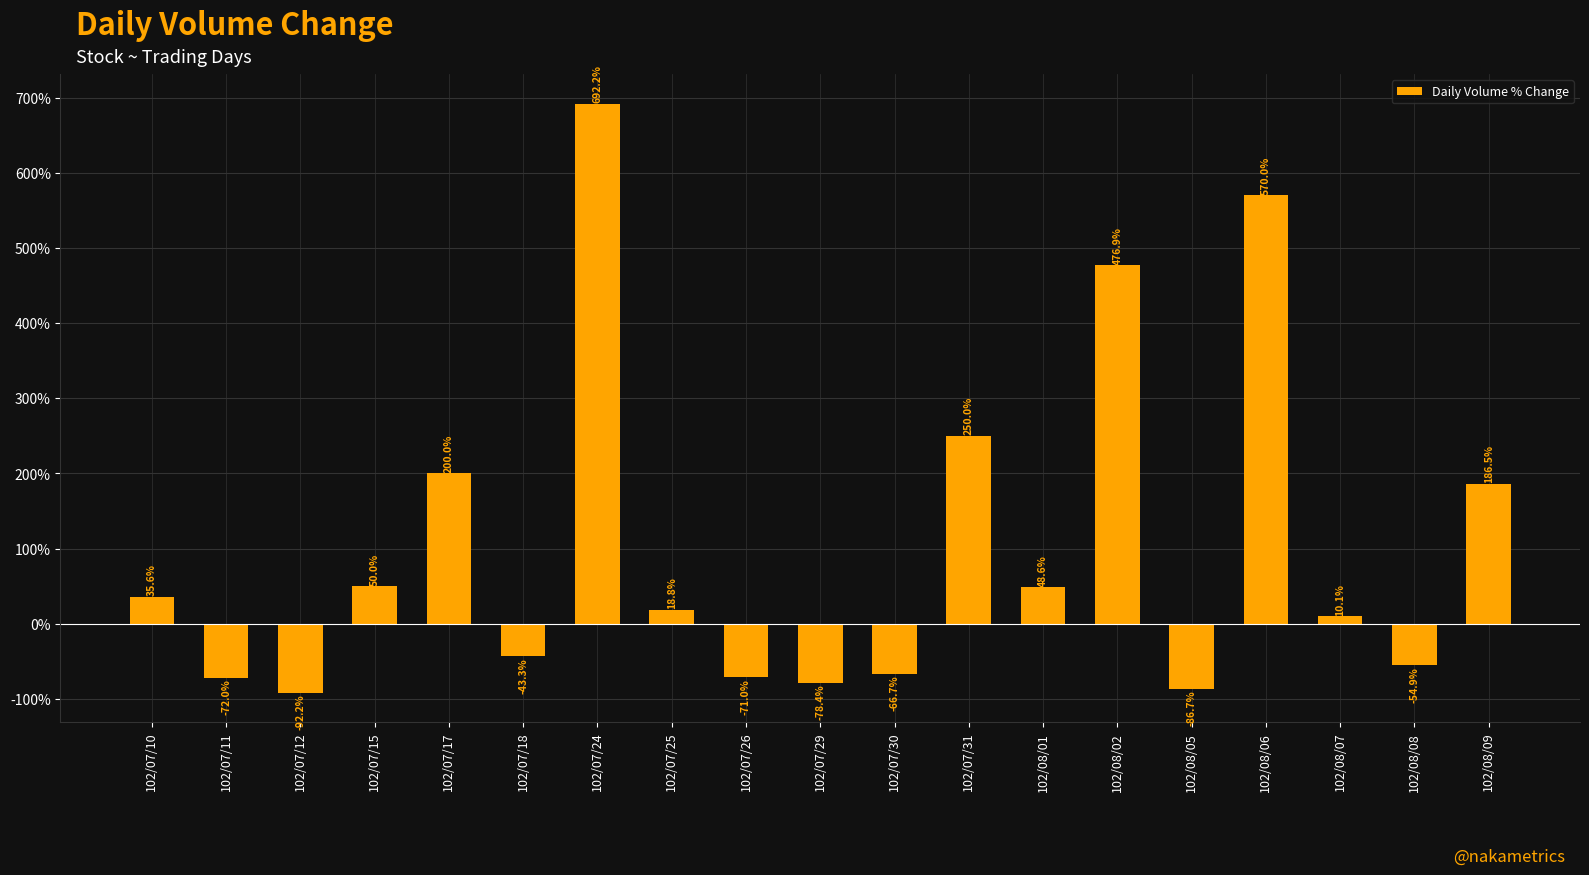

At which label does the data first exceed 18?

102/07/10